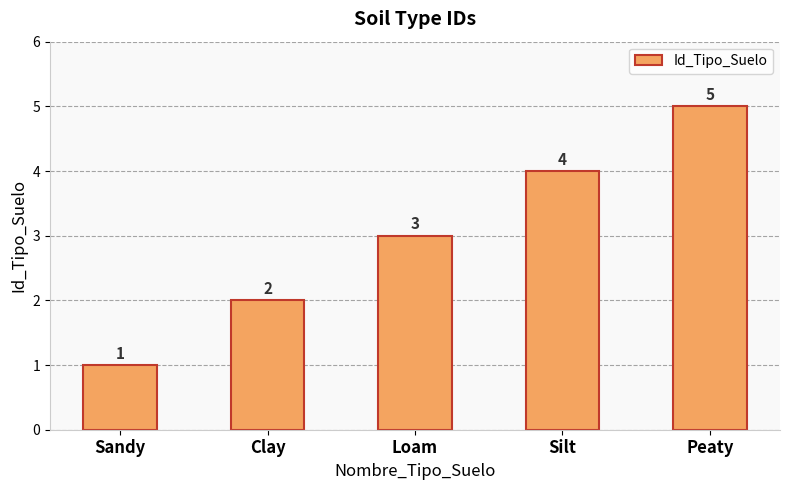

What is the sum of all values?

15